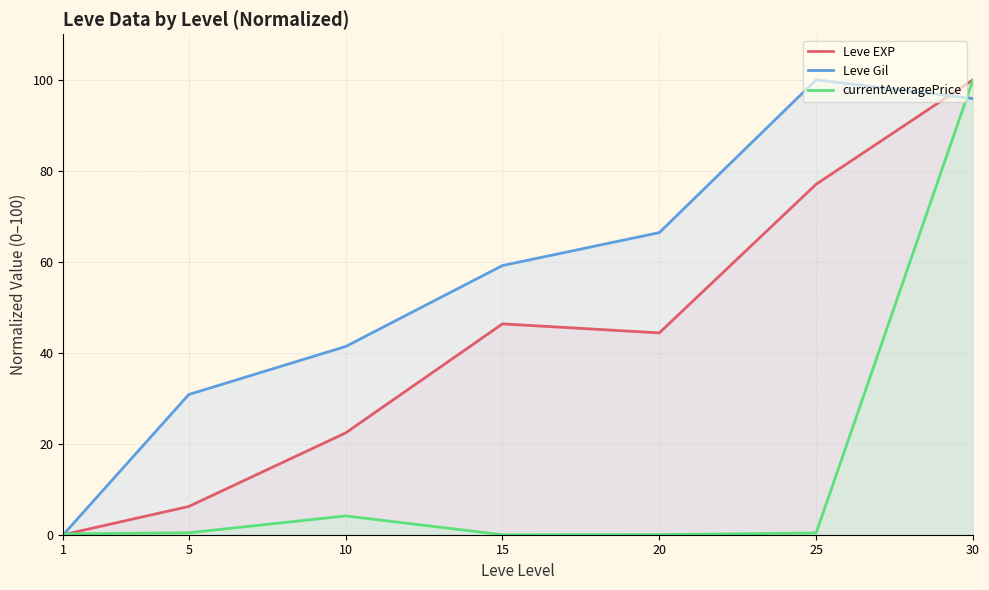

Where is the first local maximum for Leve EXP?

15